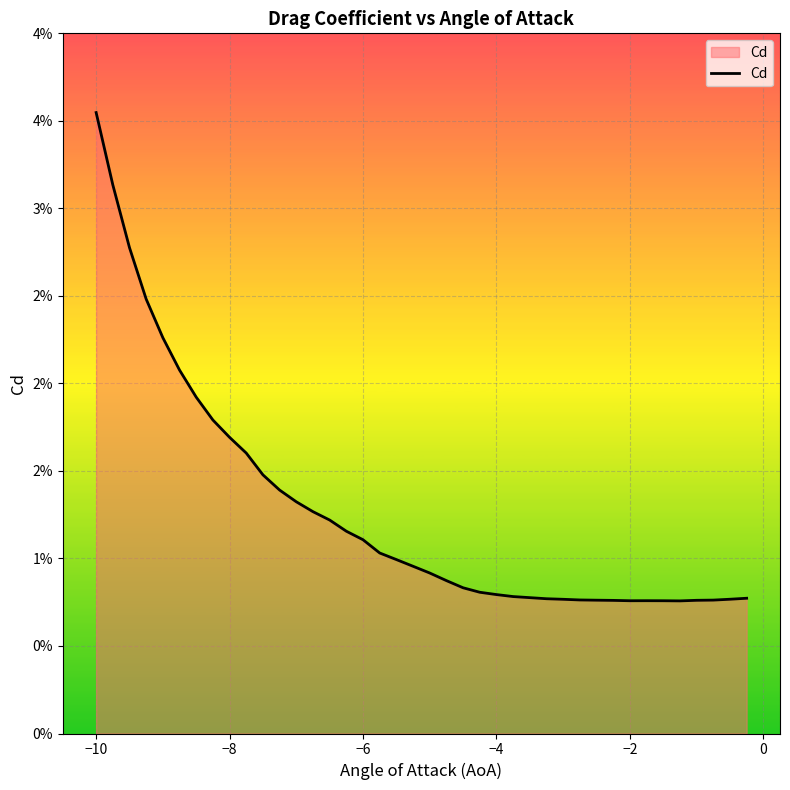

Where is the first local minimum?

−2